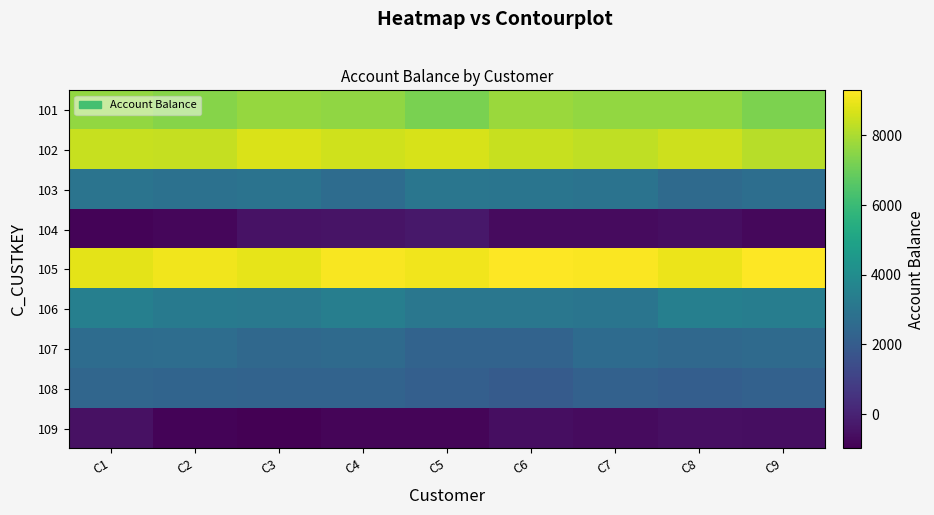

At C6, list the series in order from smallest to largest.

104, 109, 108, 107, 103, 106, 101, 102, 105